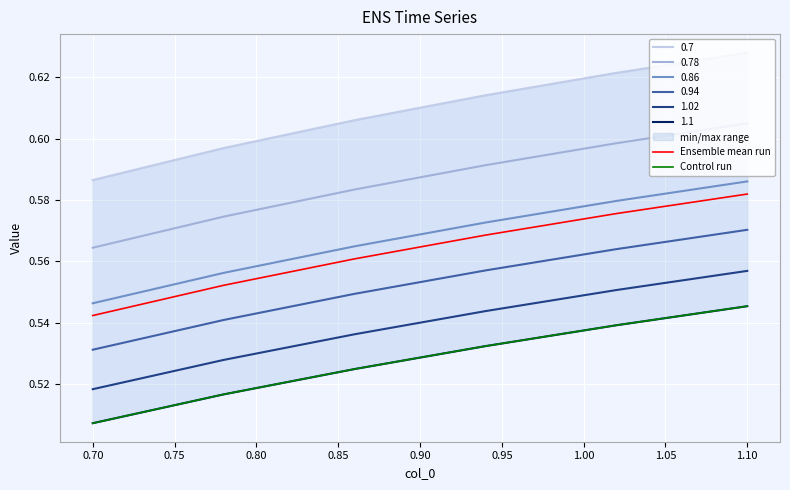

The Ensemble mean run series shows 0.7 at 0.70. True or false?

False